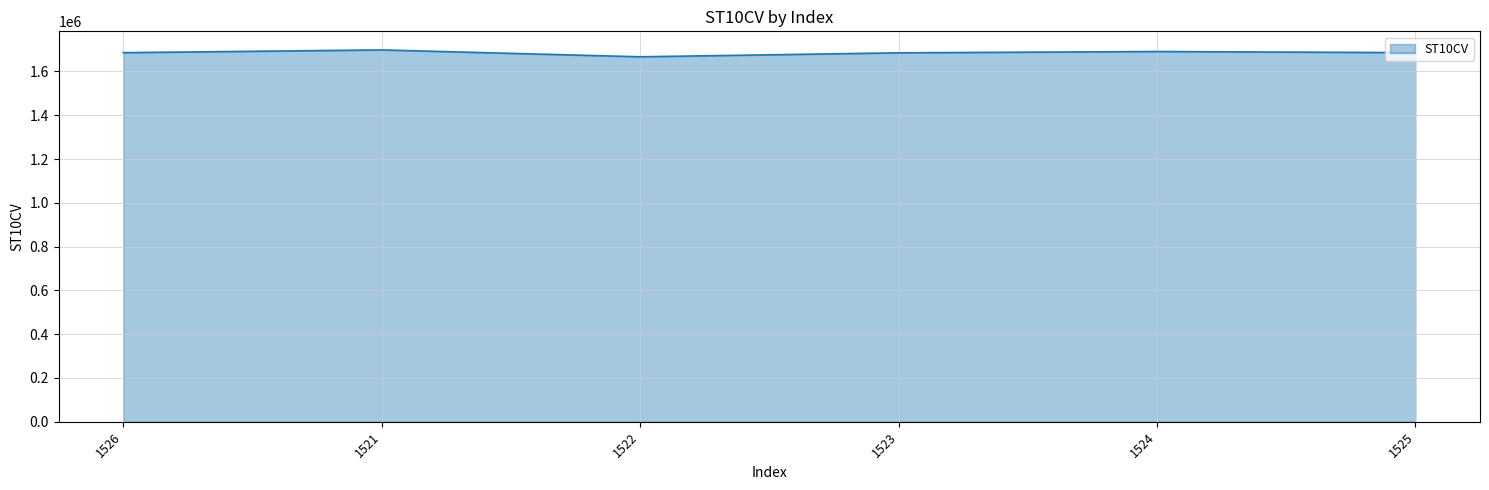

Which category has the lowest value across all series?

1522